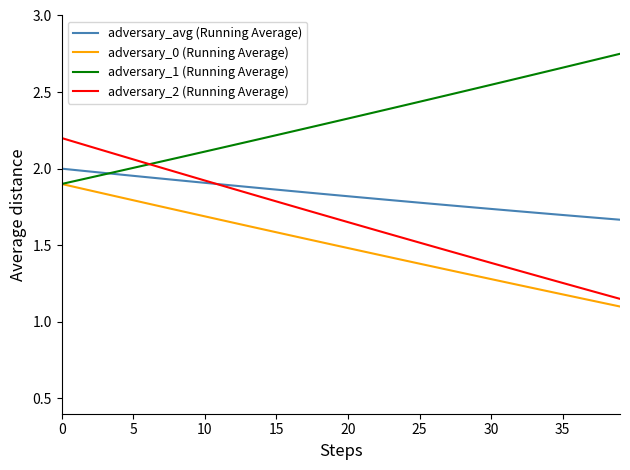

List the series in order of their overall mean, lowest first.

adversary_0 (Running Average), adversary_2 (Running Average), adversary_avg (Running Average), adversary_1 (Running Average)